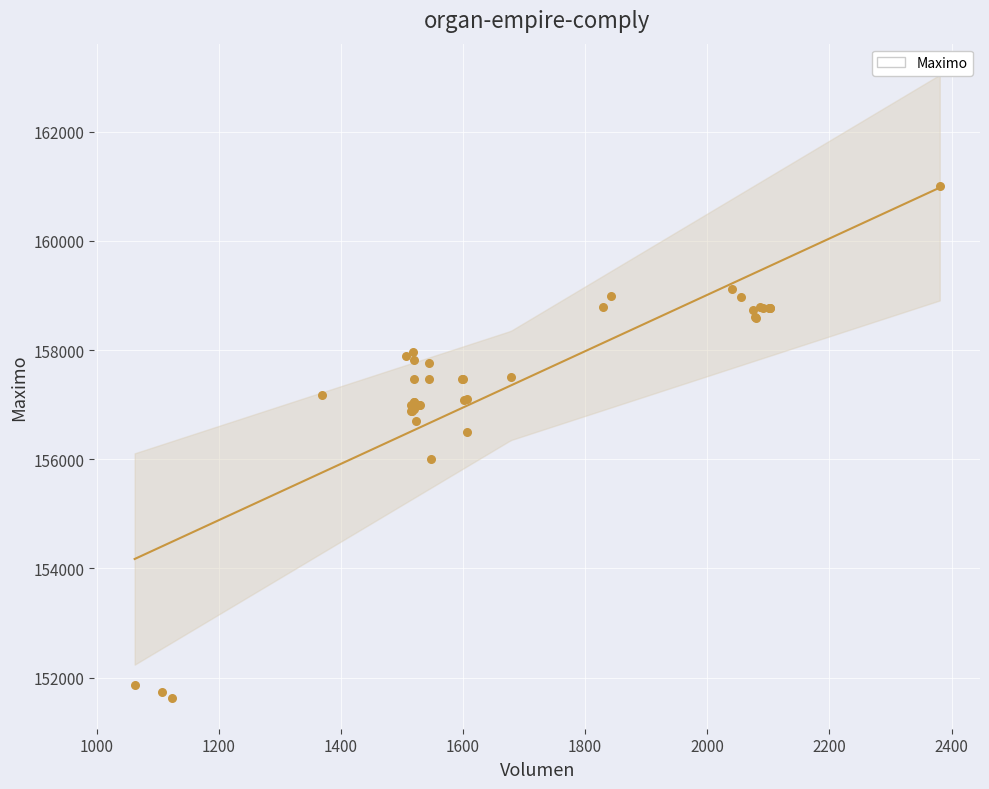

What Y value in the scatter plot is closest to 156316?

156500